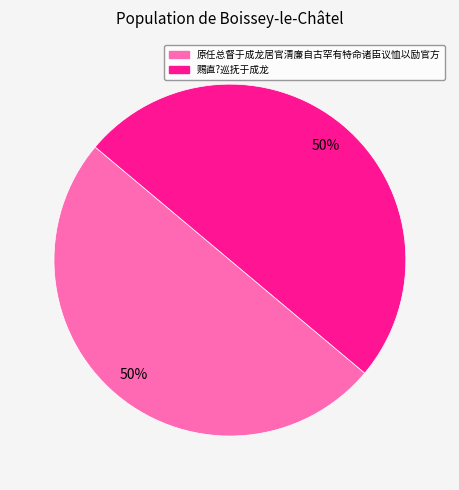

What is the ratio of the value at 原任总督于成龙居官清廉自古罕有特命诸臣议恤以励官方 to the value at 赐直?巡抚于成龙?

1.0